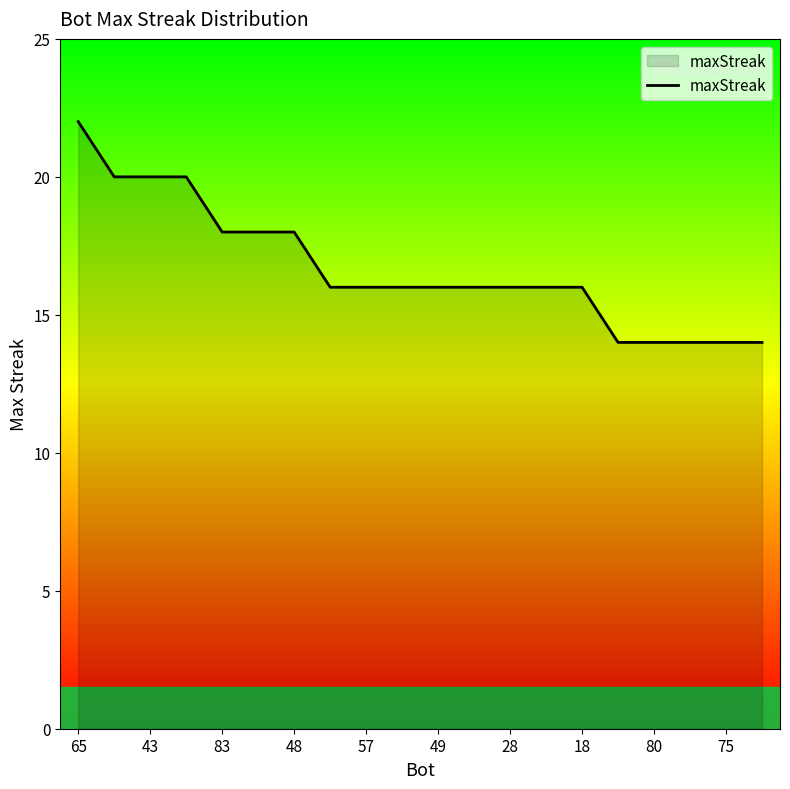

How many lines are shown in the chart?

1